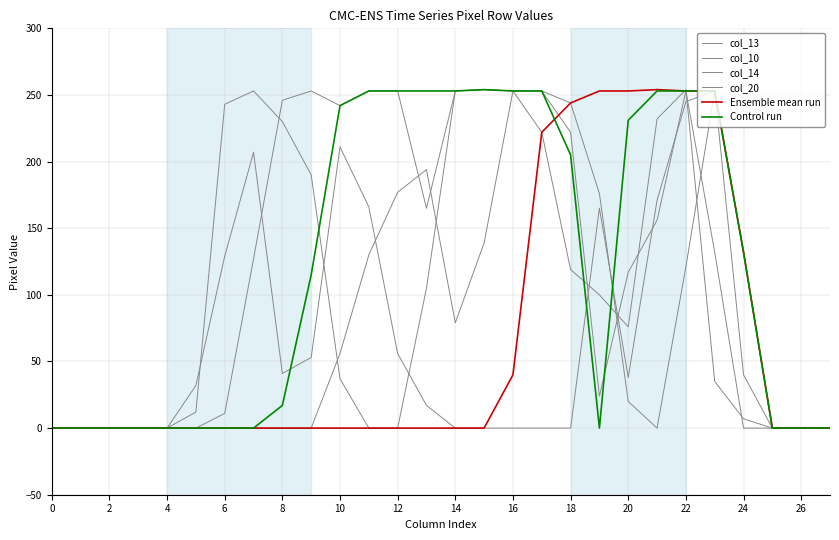

Does the chart display data point markers on the line(s)?

No